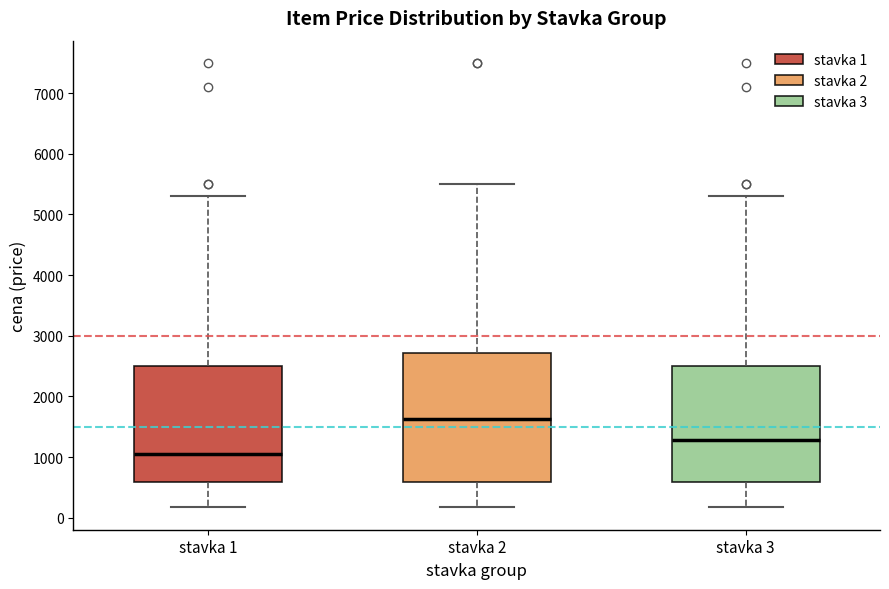

Reading left to right, transcribe this box plot: for each box, give where its median line is, the range the box spans, and where its two whiskers end, as read against the y-axis. The values are not printed on the chart, so give them approximately, as read against the axis.

stavka 1: median 1100, box 600 to 2500, whiskers 200 to 5300
stavka 2: median 1600, box 600 to 2700, whiskers 200 to 5500
stavka 3: median 1300, box 600 to 2500, whiskers 200 to 5300